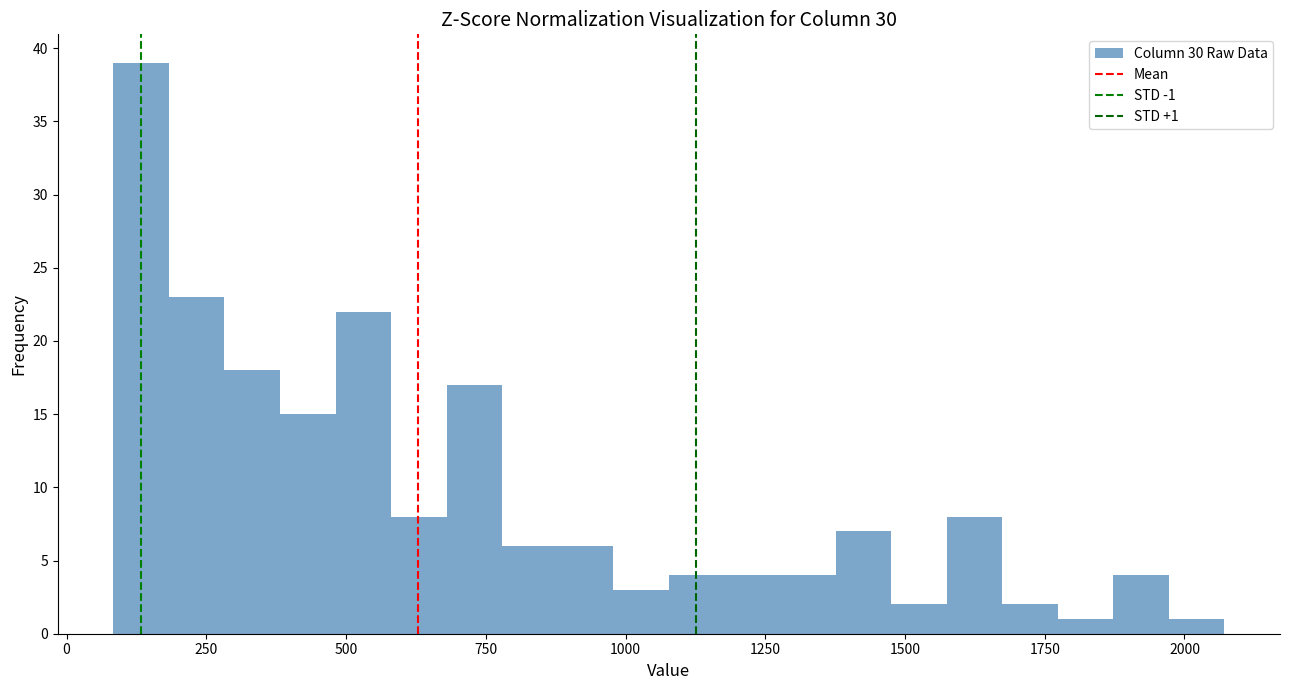

Around what value on the x-axis is the tallest bar? Give the approximate position of its centre, as read against the axis.

150